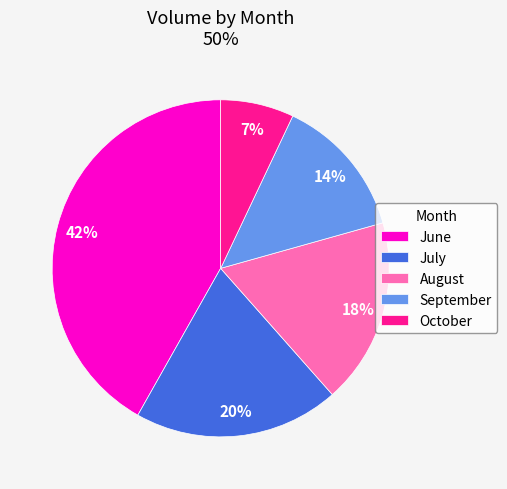

Rank the categories by value from lowest to highest.

October, September, August, July, June